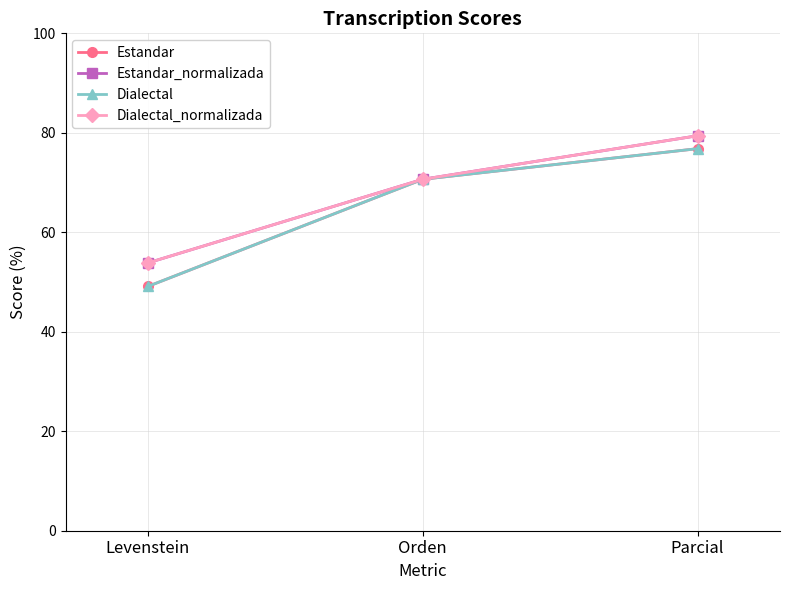

Where does the Dialectal_normalizada series first go above 70?

Orden